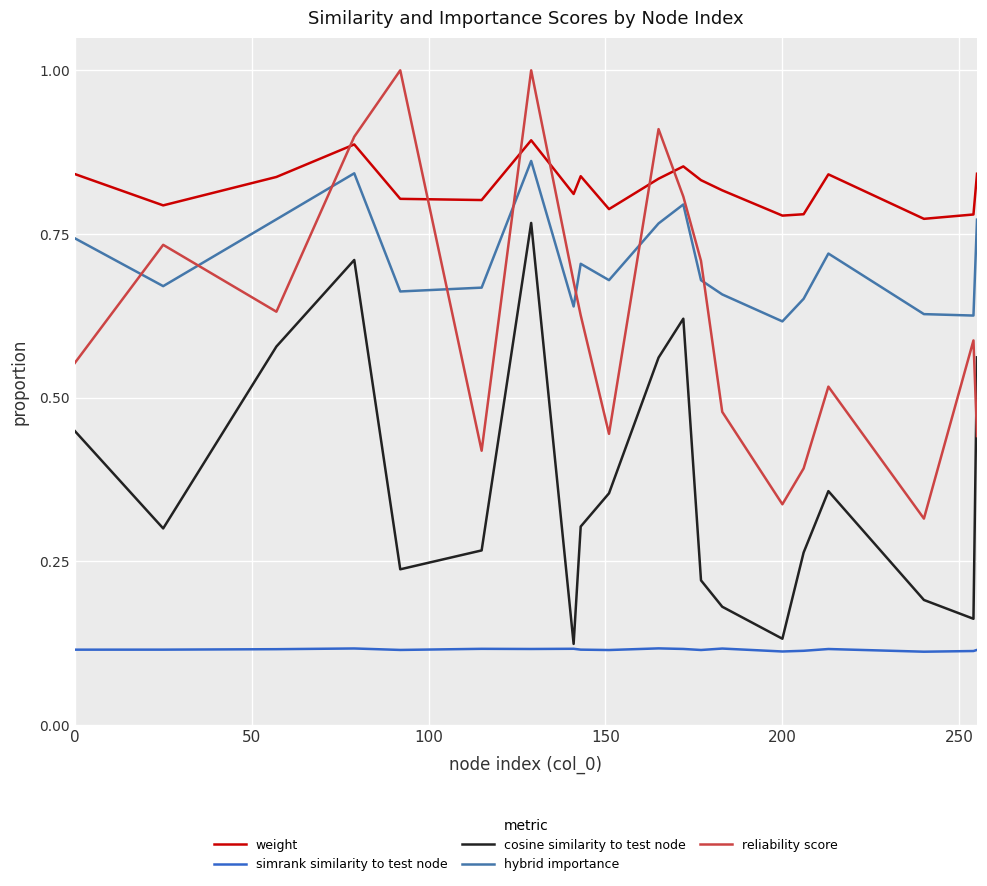

List the series in order of their peak value, lowest first.

simrank similarity to test node, cosine similarity to test node, hybrid importance, weight, reliability score